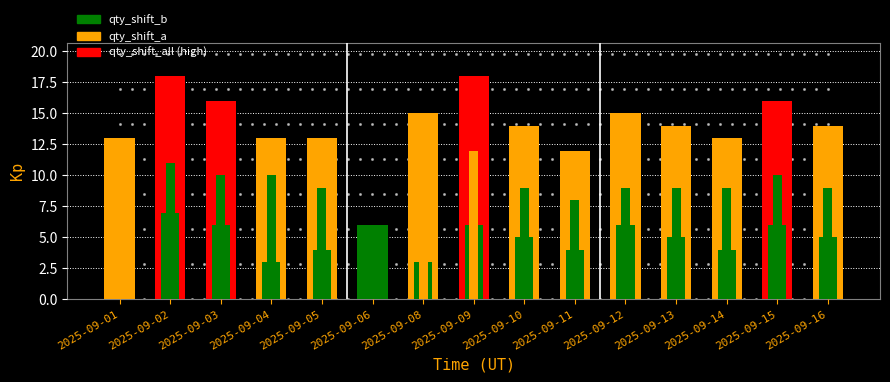

At which category is the sum across all series the highest?

2025-09-02